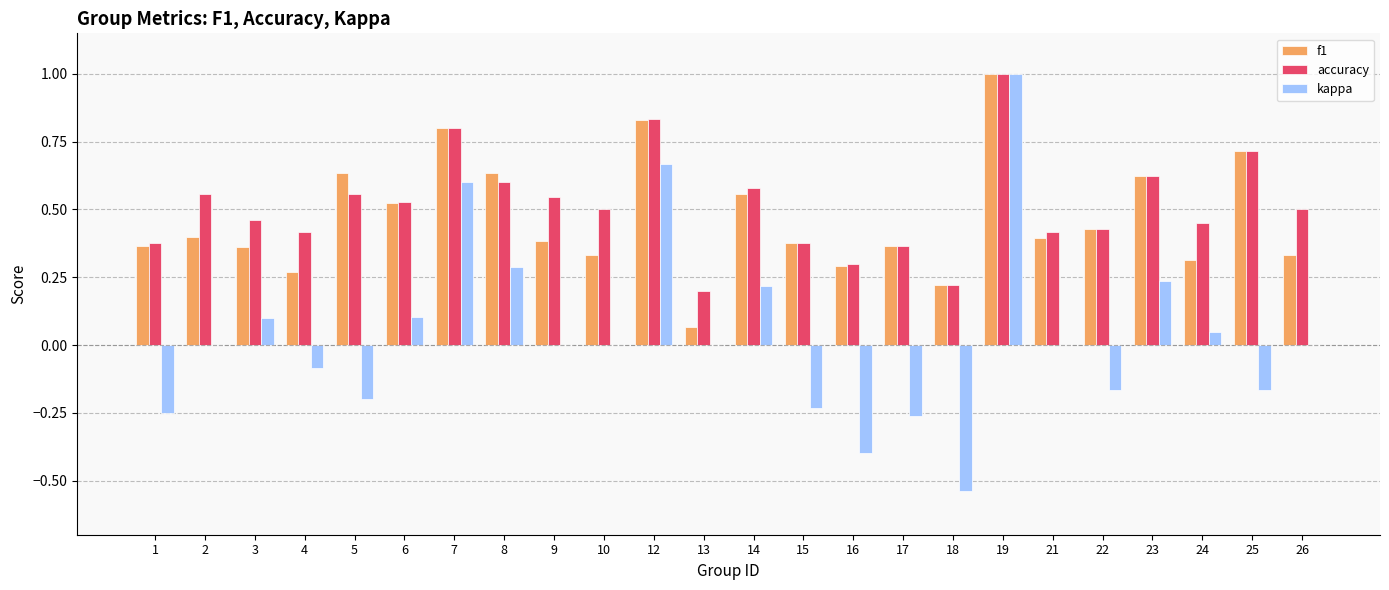

What are all the series names shown in the legend?

f1, accuracy, kappa